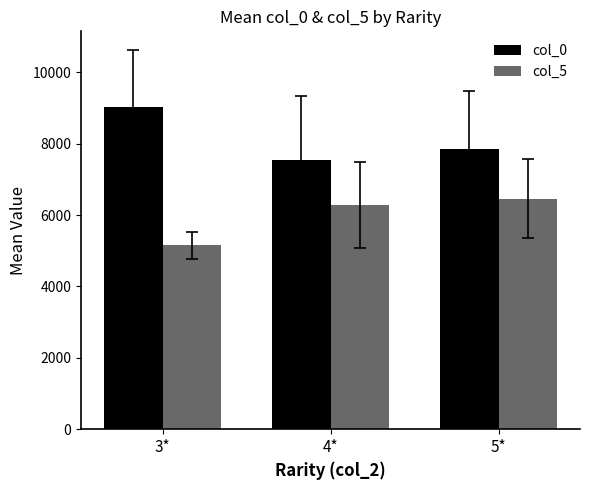

What is the average value of the col_0 series?

8146.9